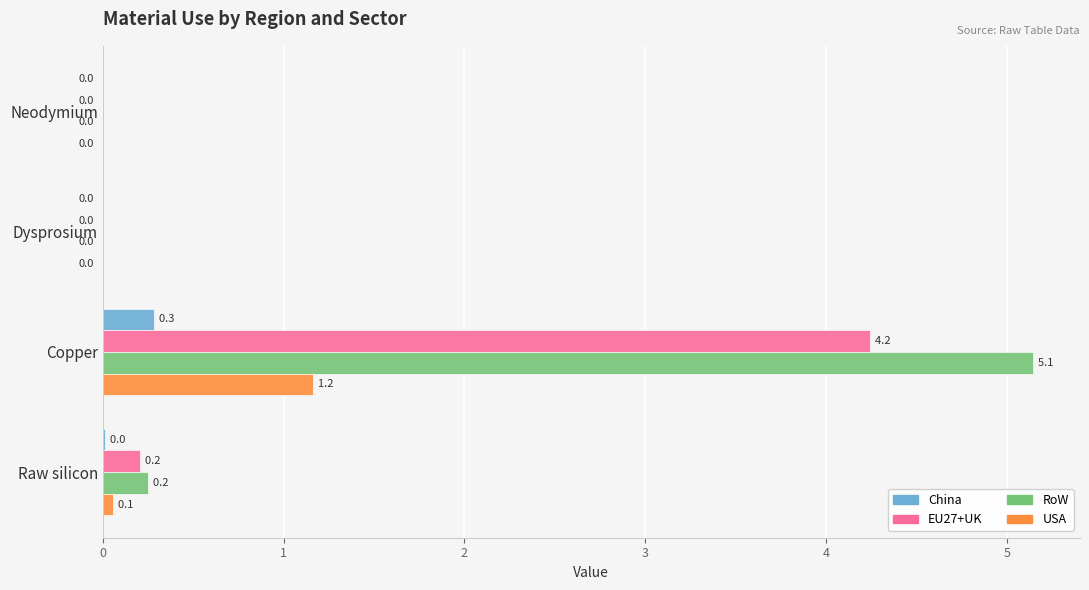

The value of RoW at Dysprosium is 0.0. True or false?

True